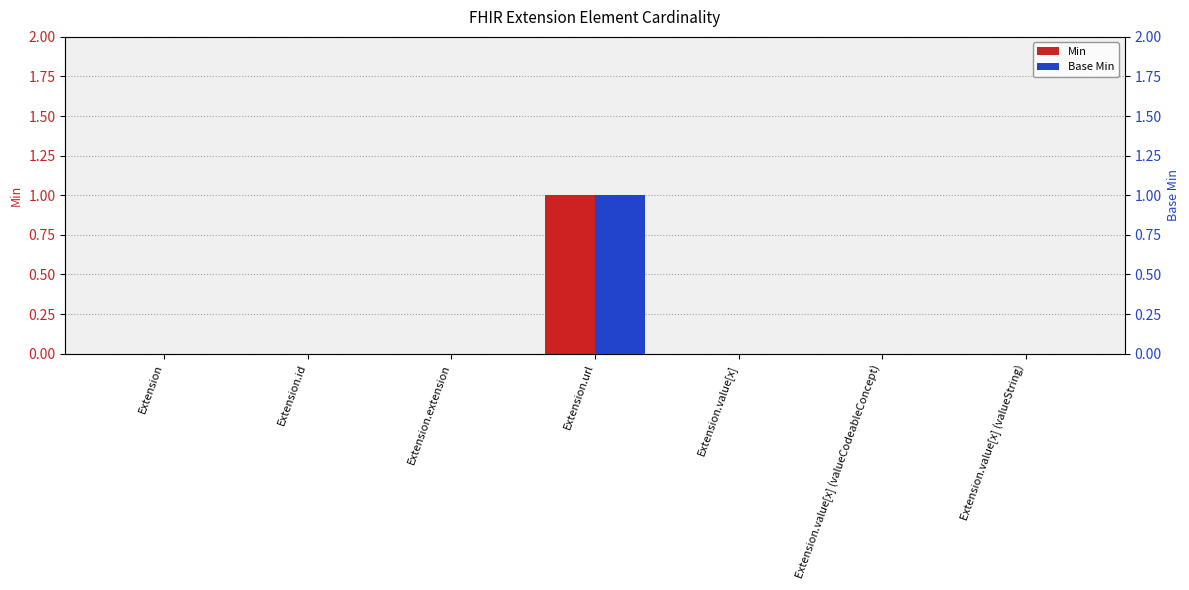

Rank the series at Extension from highest to lowest value.

Min, Base Min